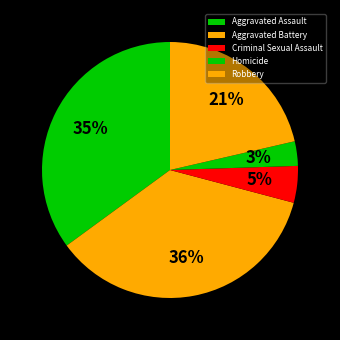

Is there any slice that represents more than half of the pie?

No